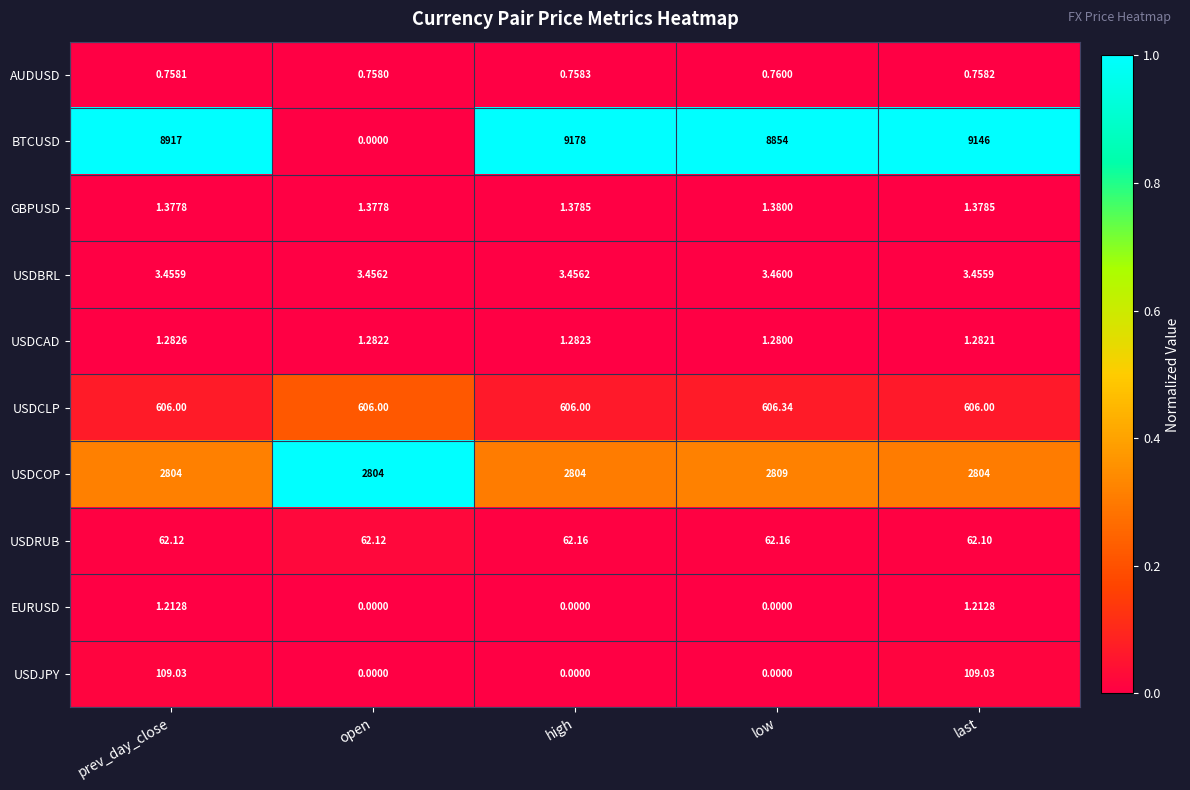

Rank the series by their maximum value, from lowest to highest.

AUDUSD, EURUSD, USDCAD, GBPUSD, USDBRL, USDRUB, USDJPY, USDCLP, USDCOP, BTCUSD